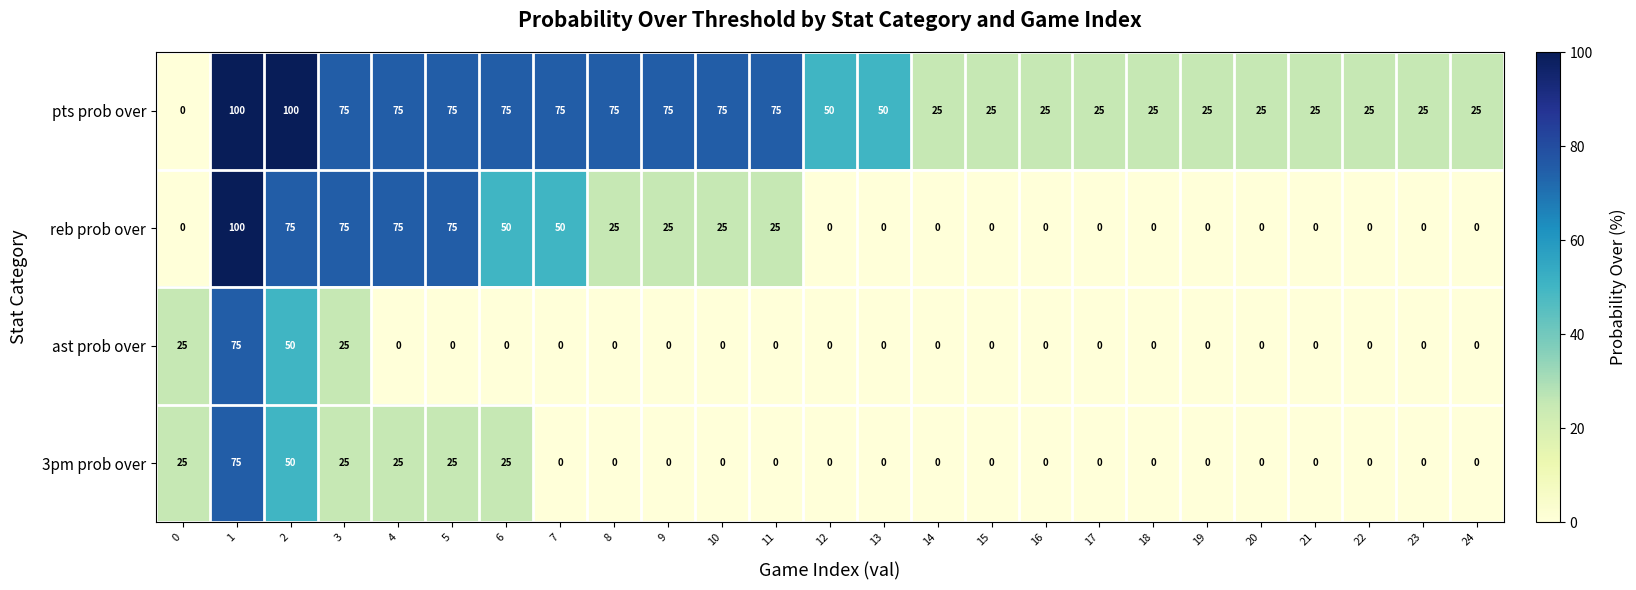

Which series changed the most between 4 and 15?

reb prob over